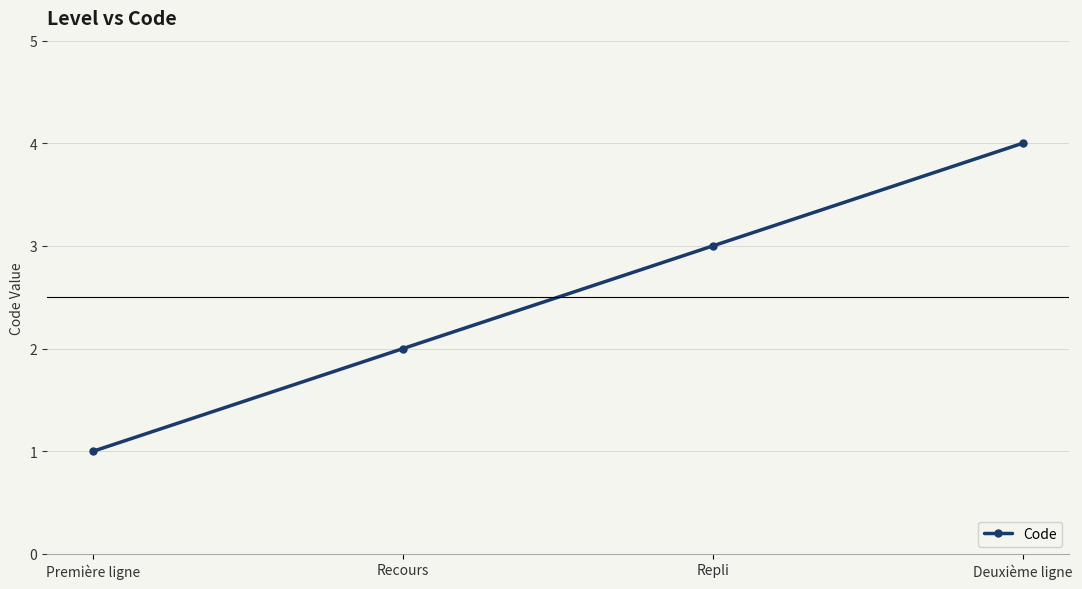

Does the chart have visible grid lines?

Yes